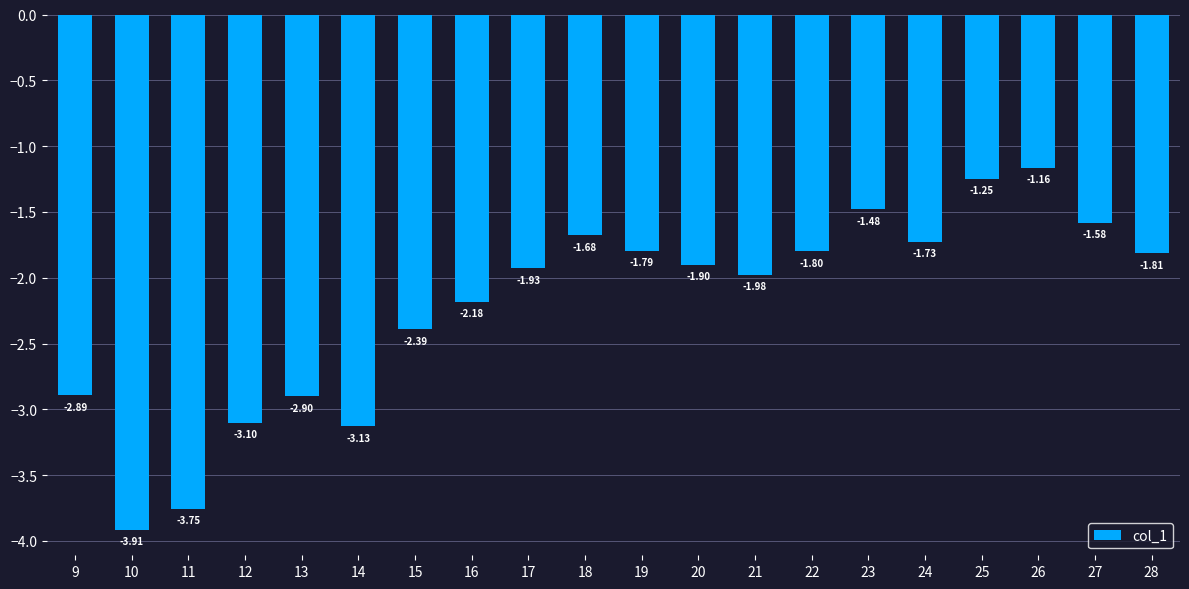

What is the change in value from 16 to 22?

+0.4